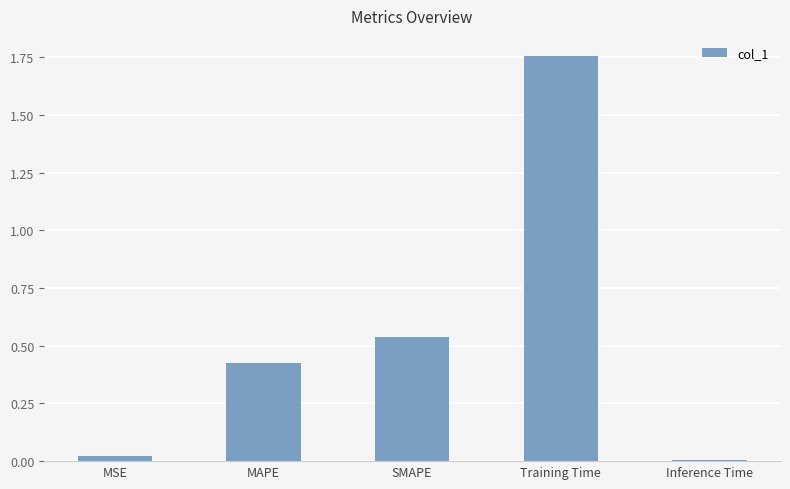

Where is the data nearest to the value 0?

Inference Time